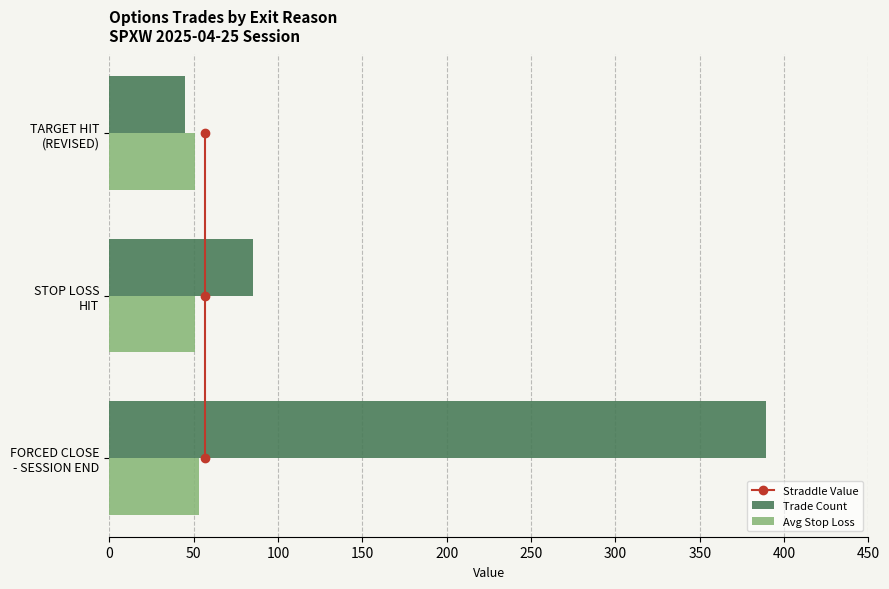

What is the average value of the Trade Count series?

173.0